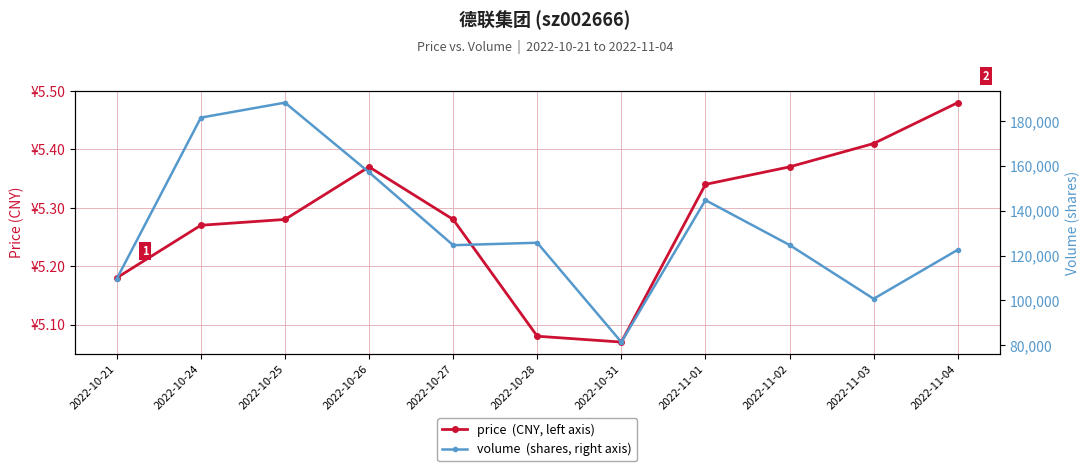

At which label does volume  (shares, right axis) first exceed 124726?

2022-10-24